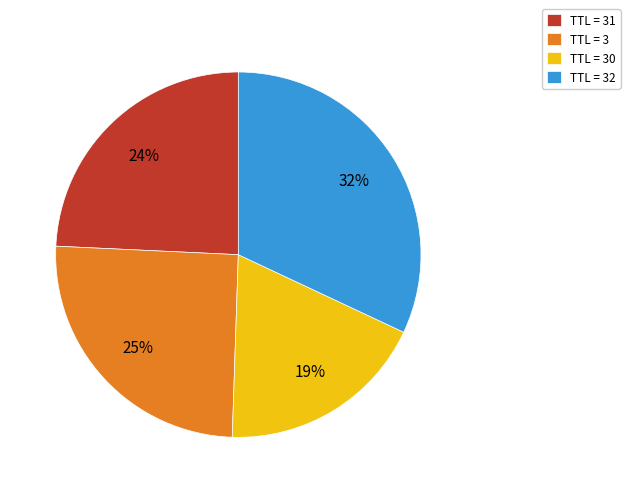

The TTL = 32 slice represents 32% of the pie. True or false?

True